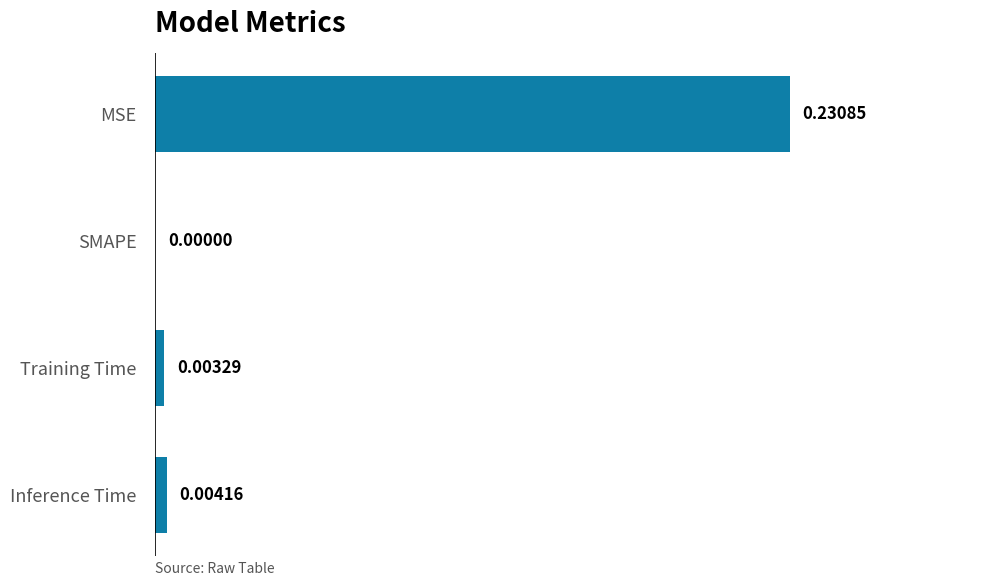

At which label is the value closest to 0?

SMAPE